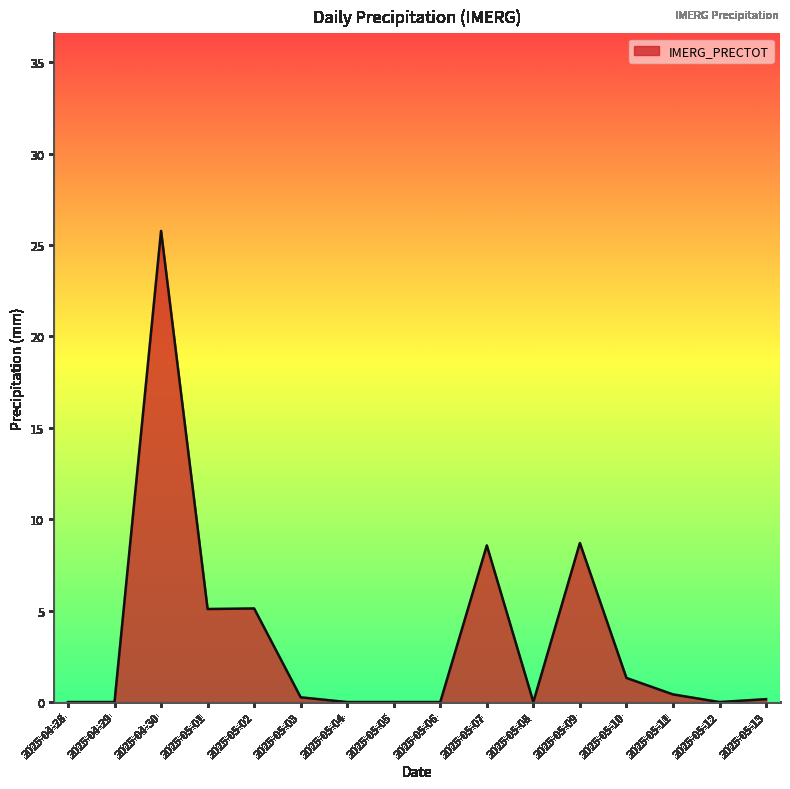

The chart shows a value of 5.1 at 2025-05-01. True or false?

True